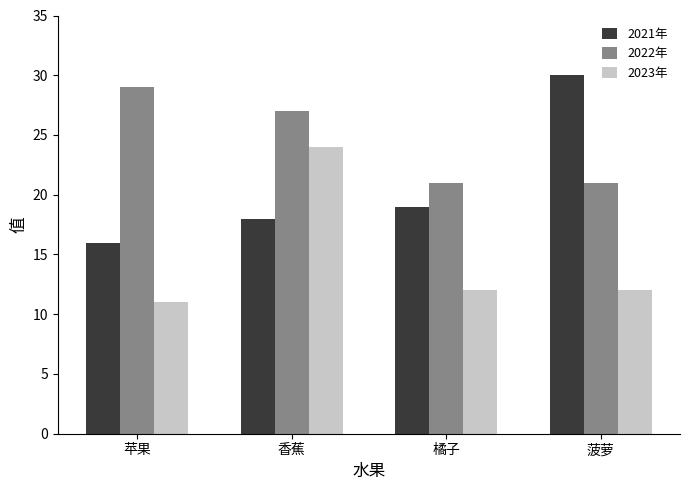

What is the minimum value for 2023年?

11